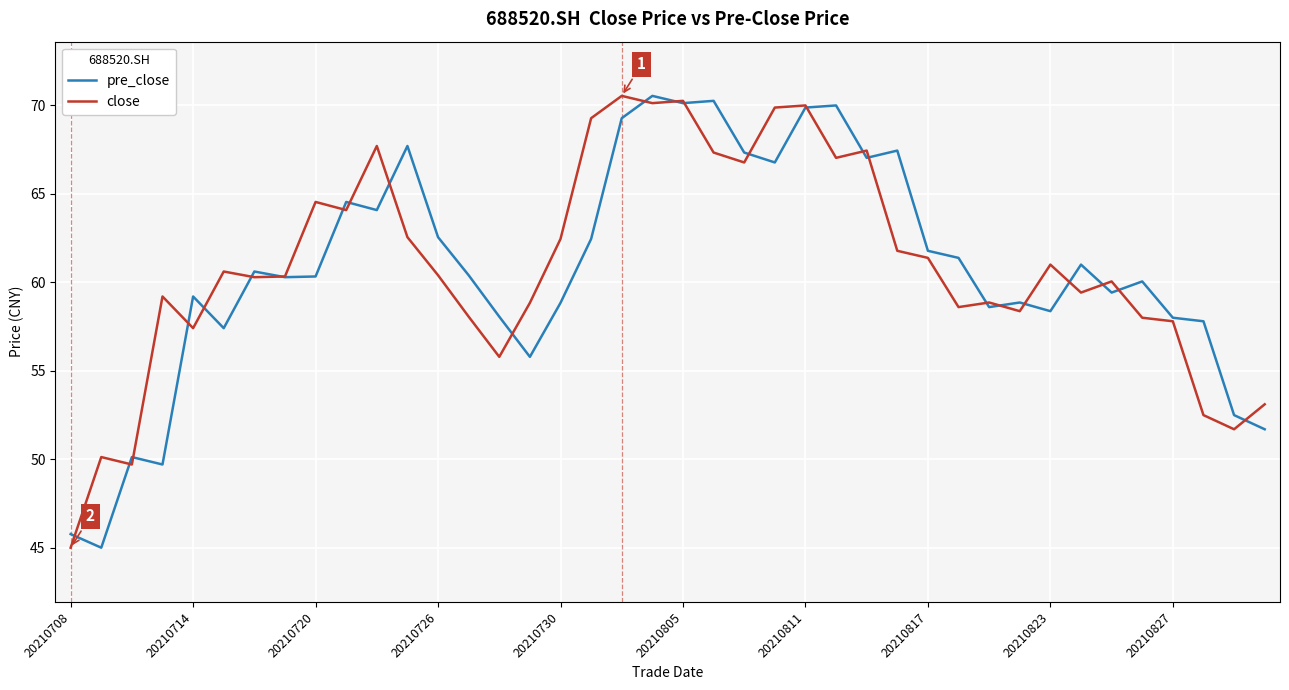

True or false: pre_close and close intersect in this chart.

True